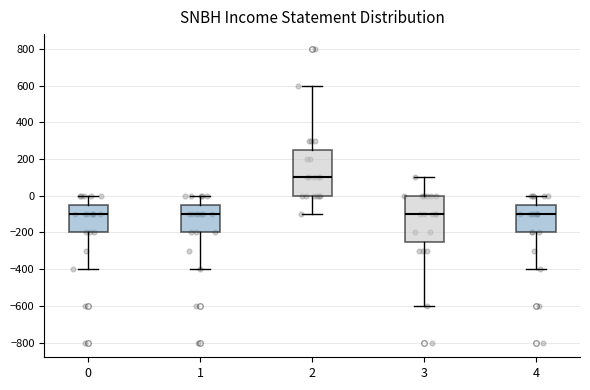

Reading left to right, read every box against the y-axis: the position of its median line, the range the box covers, and the ends of its whiskers. The values are not printed on the chart, so give them approximately, as read against the axis.

0: median -100, box -200 to -40, whiskers -400 to 0
1: median -100, box -200 to -40, whiskers -400 to 0
2: median 100, box 0 to 260, whiskers -100 to 600
3: median -100, box -240 to 0, whiskers -600 to 100
4: median -100, box -200 to -40, whiskers -400 to 0